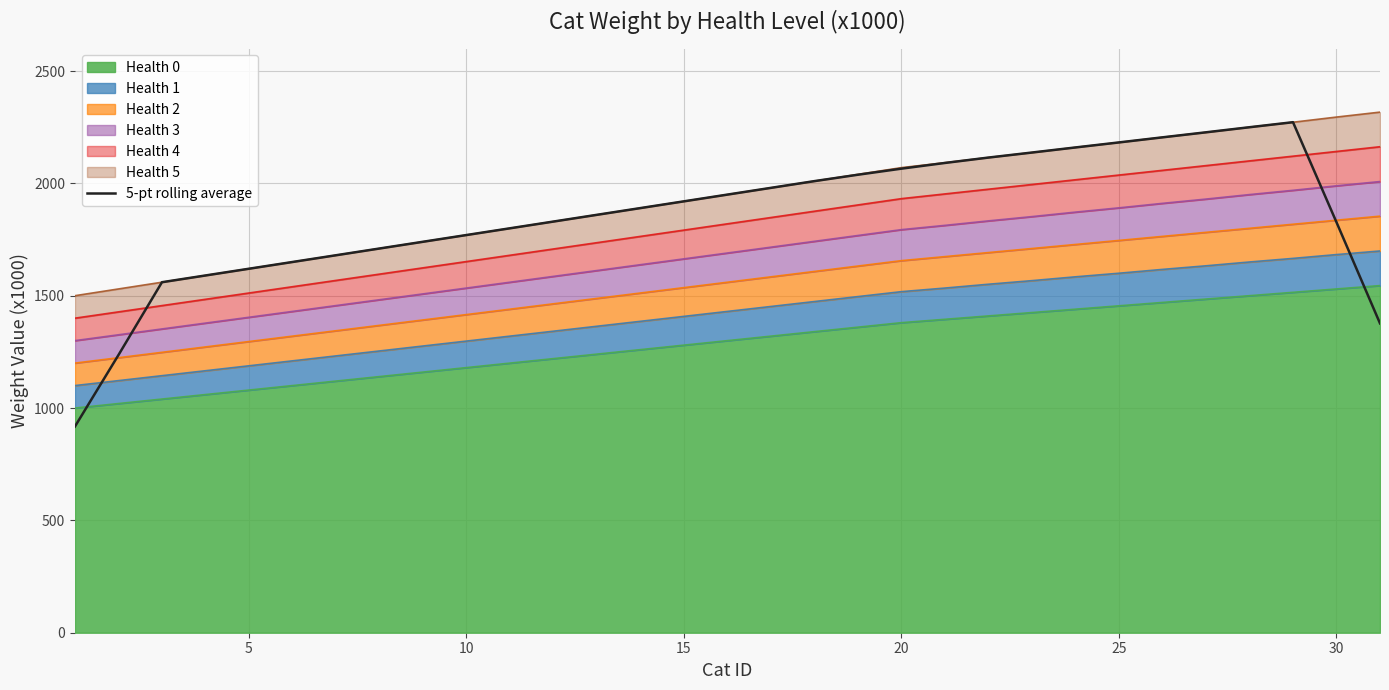

How many lines are shown in the chart?

1